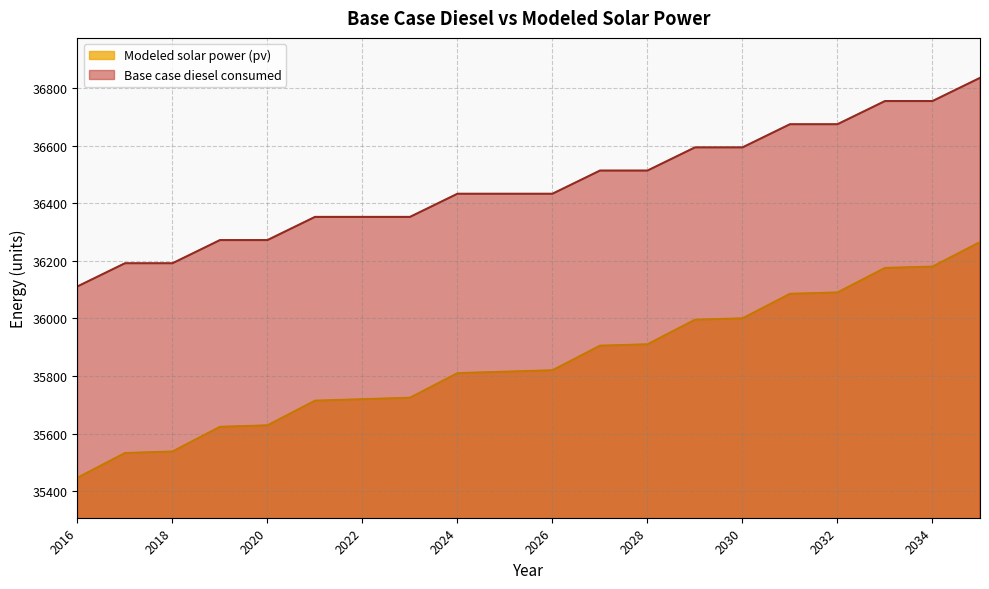

How many lines are shown in the chart?

2